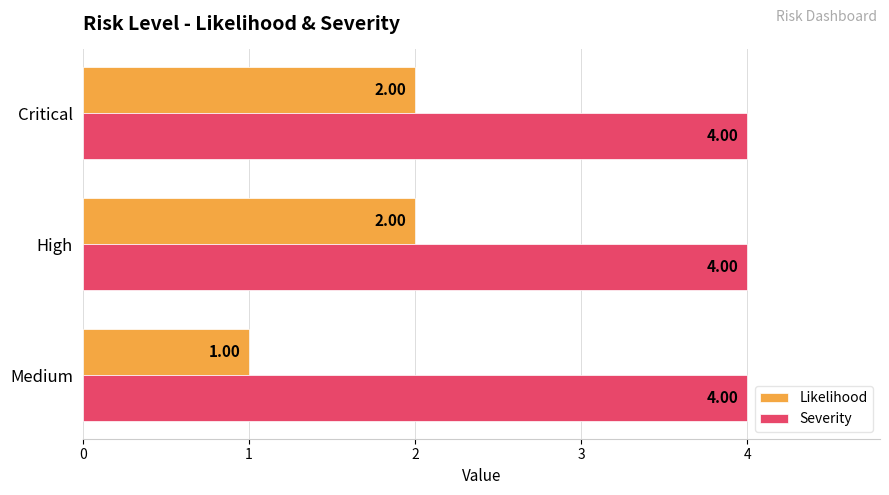

What is the difference between the second highest and minimum values in the Likelihood series?

1